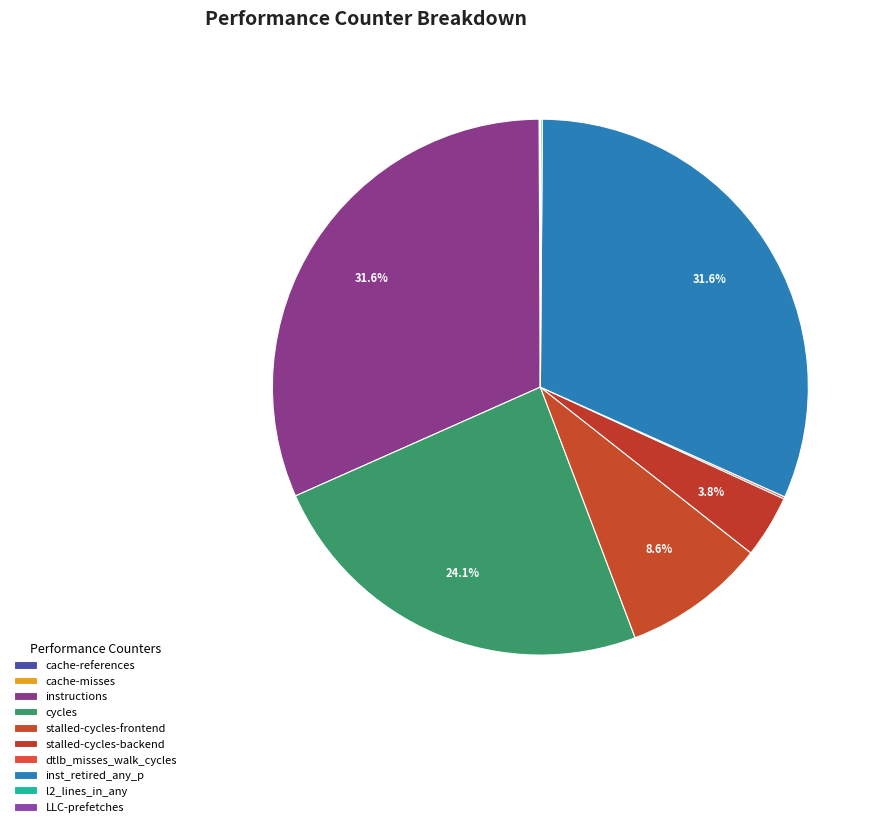

Count the number of slices in the pie.

10